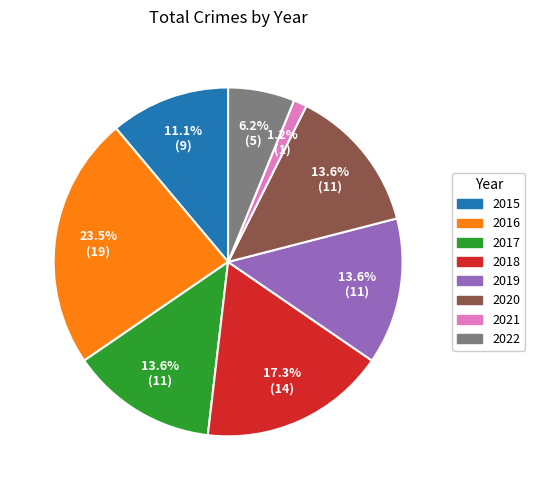

Does 2017 represent more than half of the total?

No